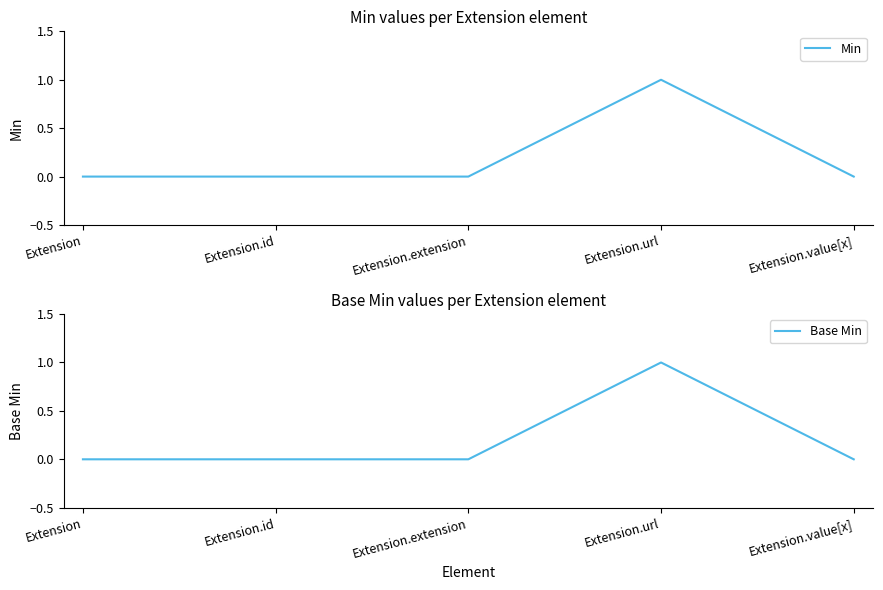

What are all the series names shown in the legend?

Min, Base Min